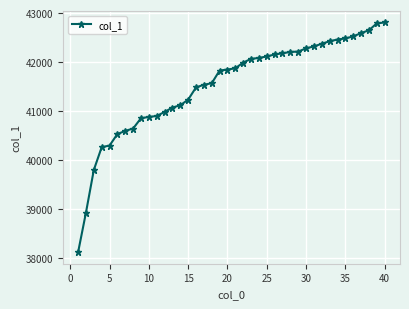

What is the value of the 6th point from the left?

40526